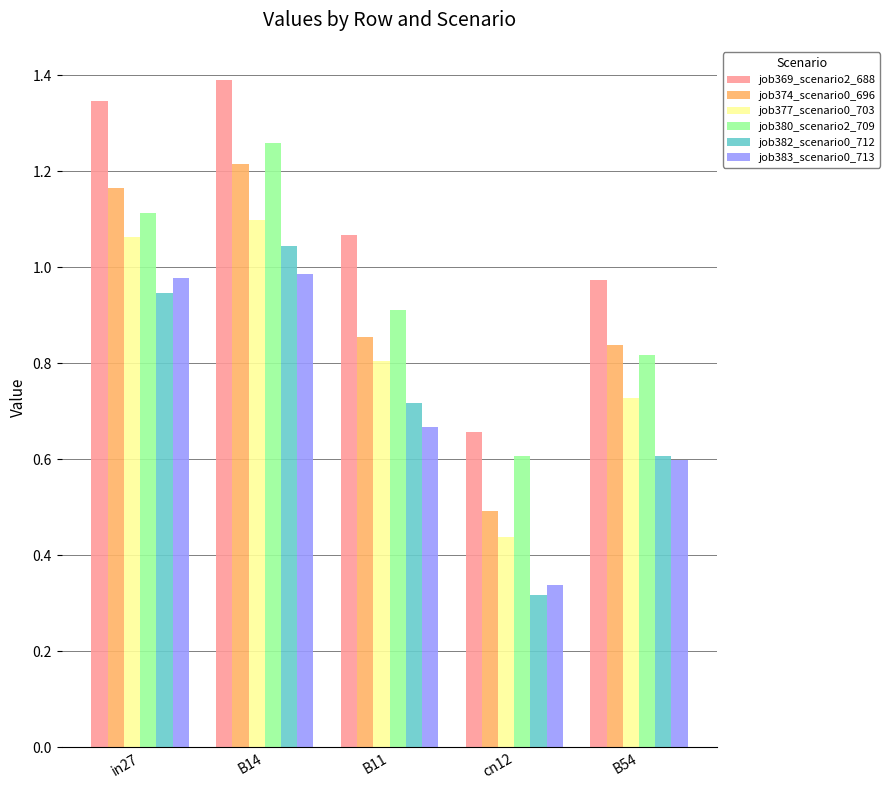

Is the value of job374_scenario0_696 at B14 greater than the value of job377_scenario0_703 at B54?

Yes